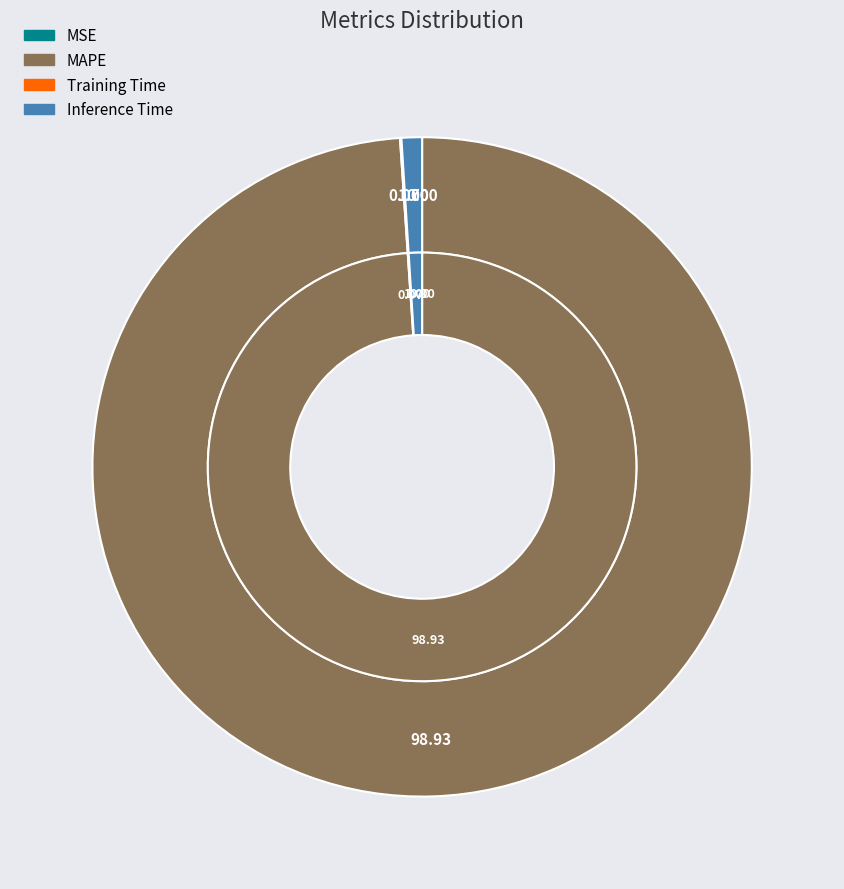

Which category has the biggest portion of the pie?

MAPE